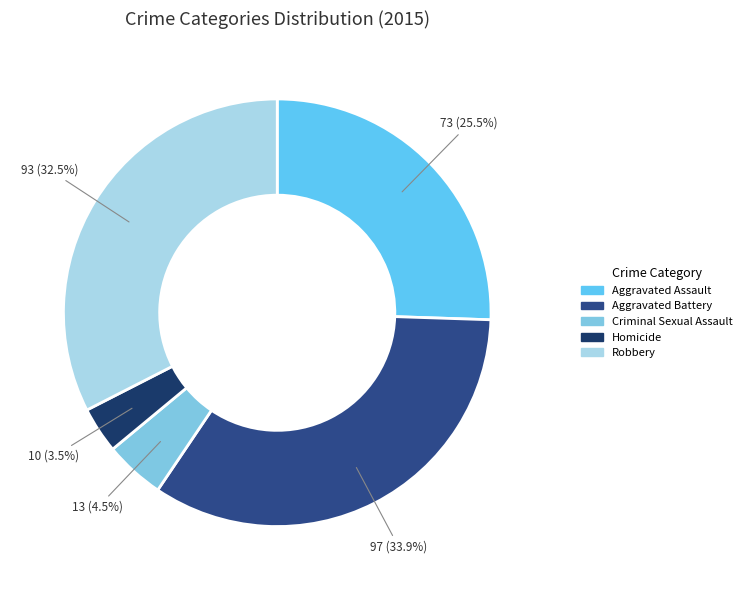

To the nearest percent, what percentage of the pie is Homicide?

3%